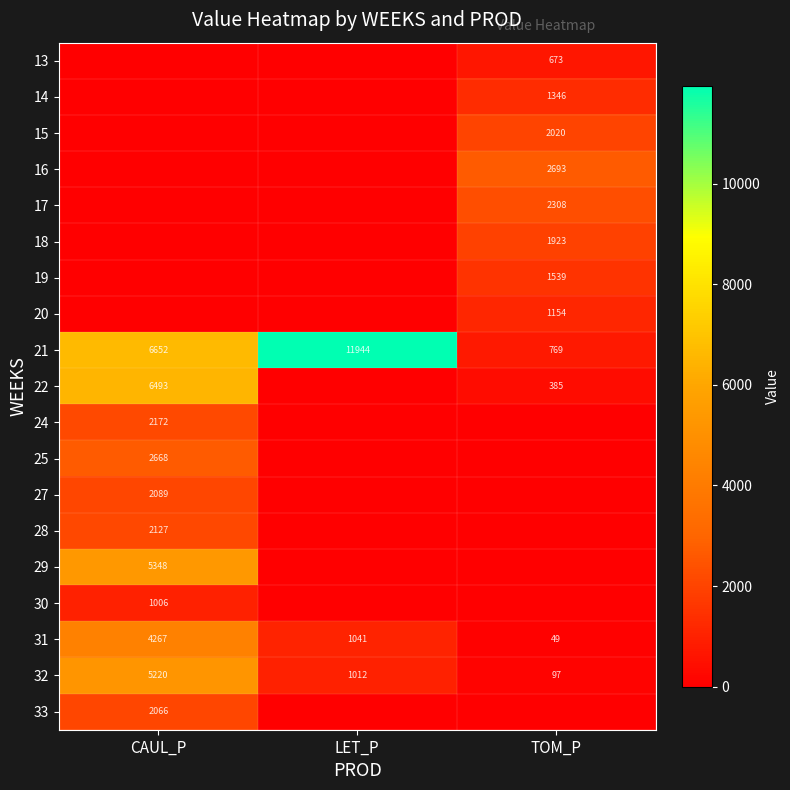

True or false: 25 has a value of 2668 at CAUL_P.

True